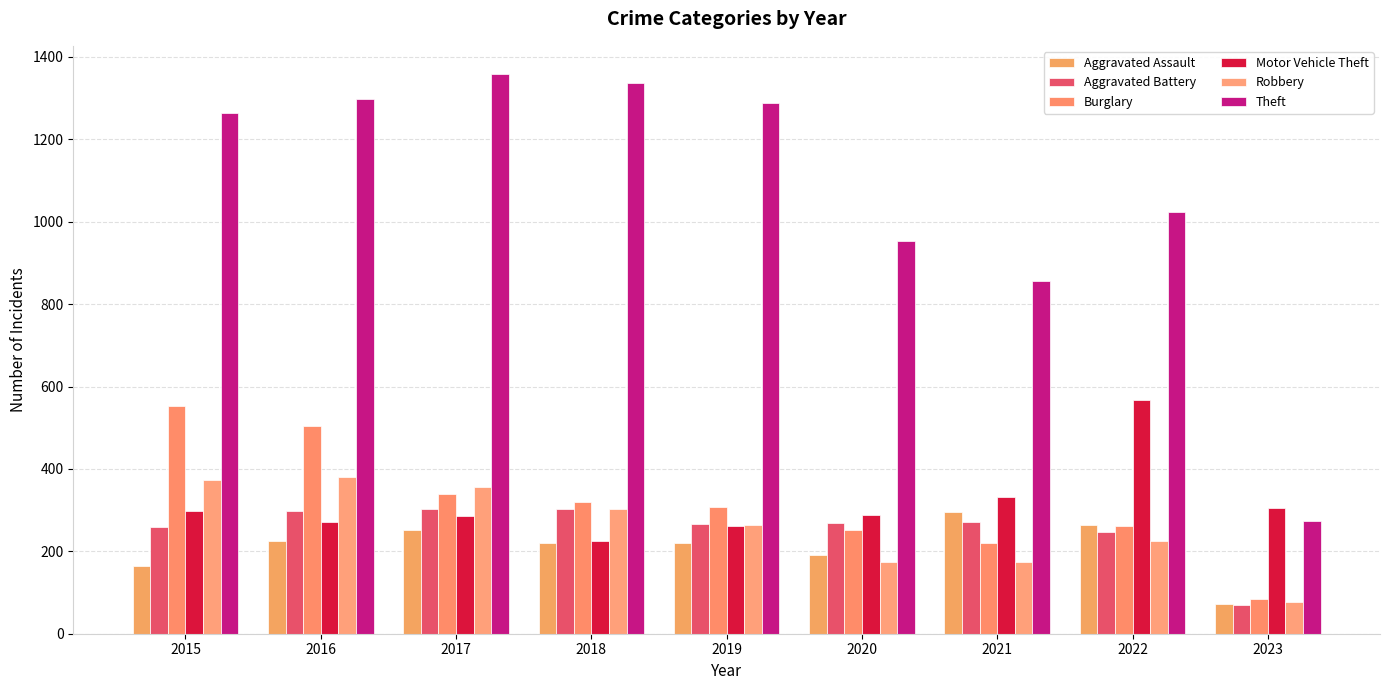

List the labels in order of Theft value, largest first.

2017, 2018, 2016, 2019, 2015, 2022, 2020, 2021, 2023